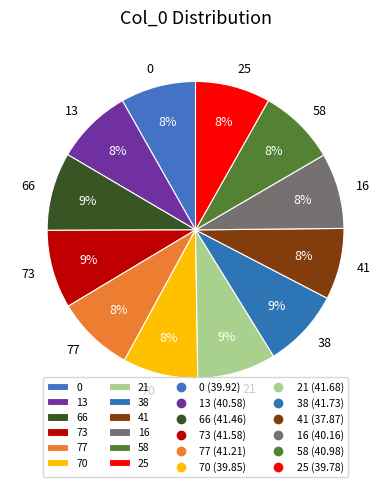

To the nearest percent, what portion does 66 represent?

9%